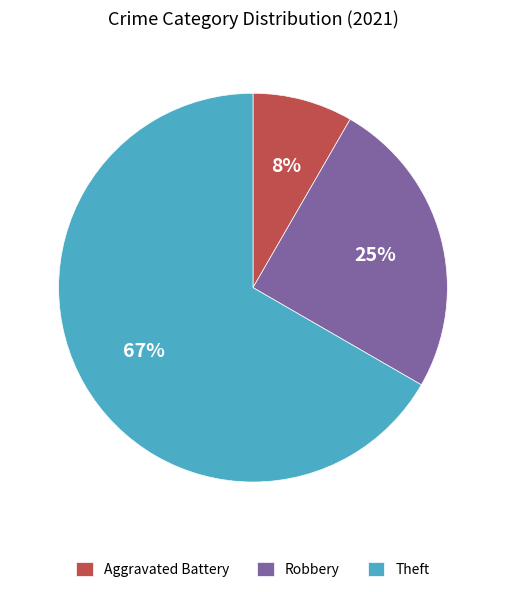

To the nearest percent, what is the average slice percentage?

33%